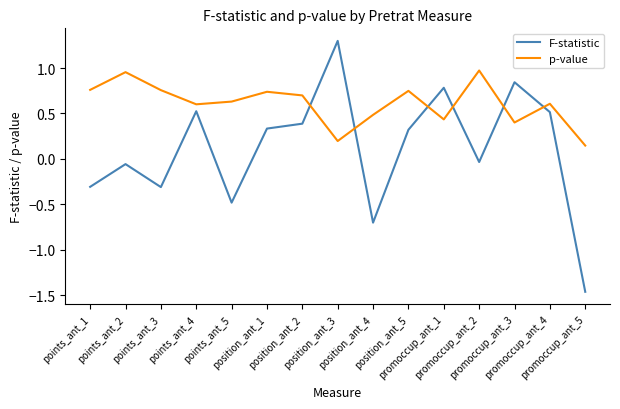

What is the total value across all series at points_ant_5?

0.2